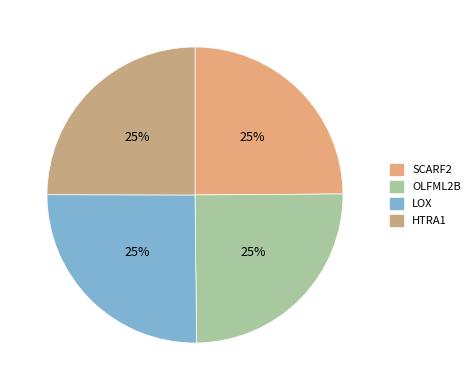

To the nearest percent, what portion does OLFML2B represent?

25%